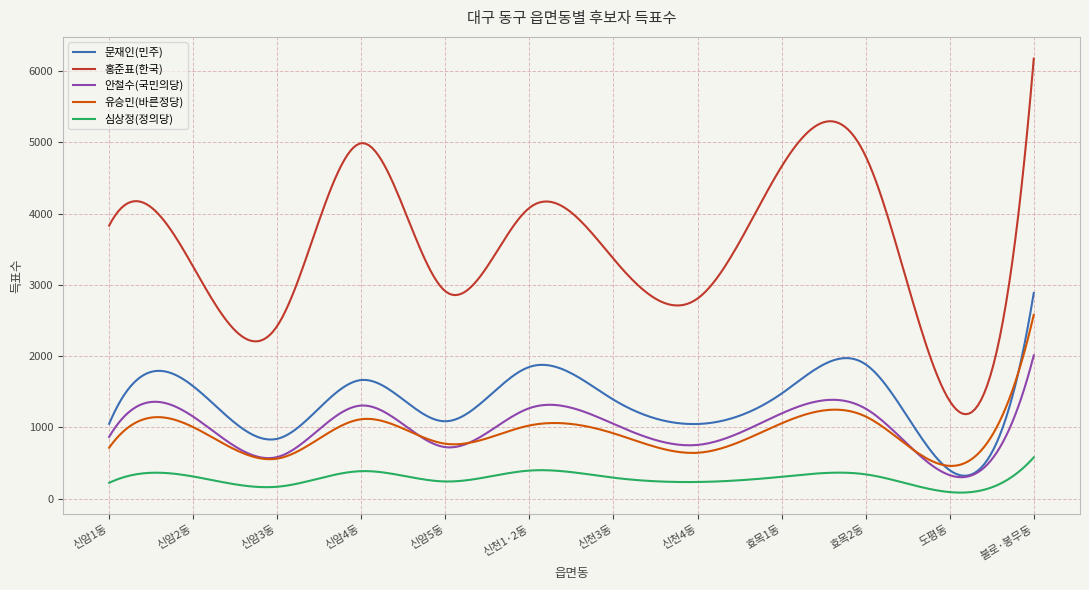

In 유승민(바른정당), how many points are higher than both neighbors (excluding endpoints)?

4